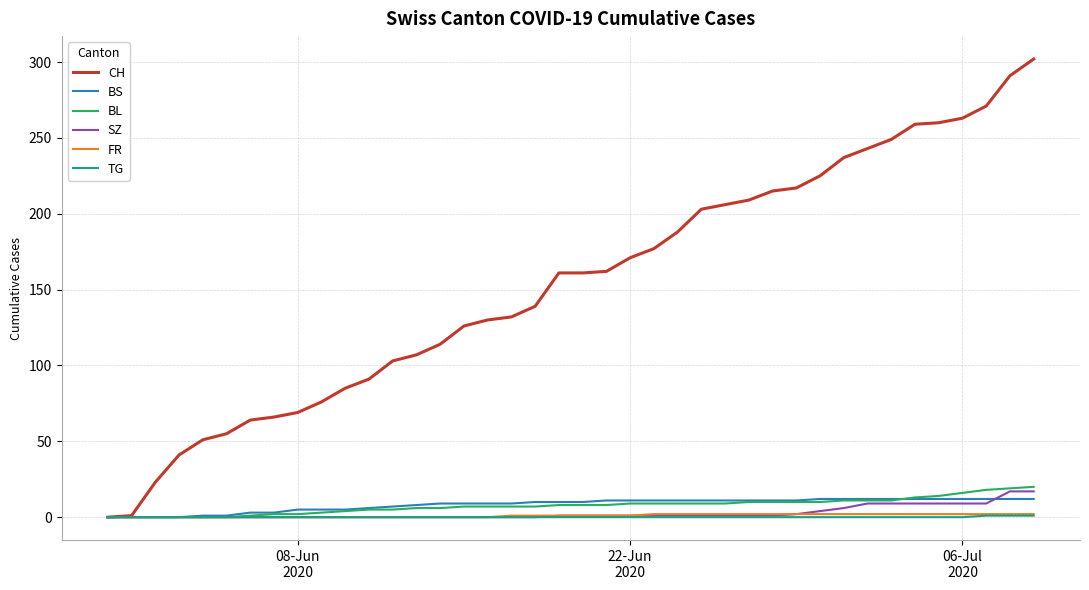

Which series has the largest range (max minus min)?

CH